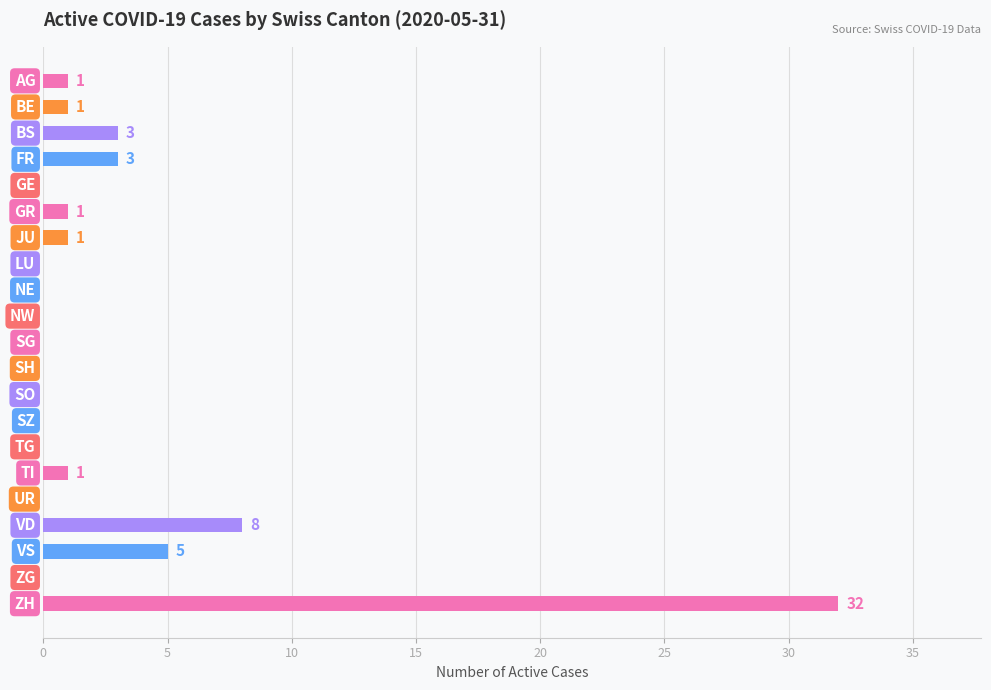

What is the average value?

3